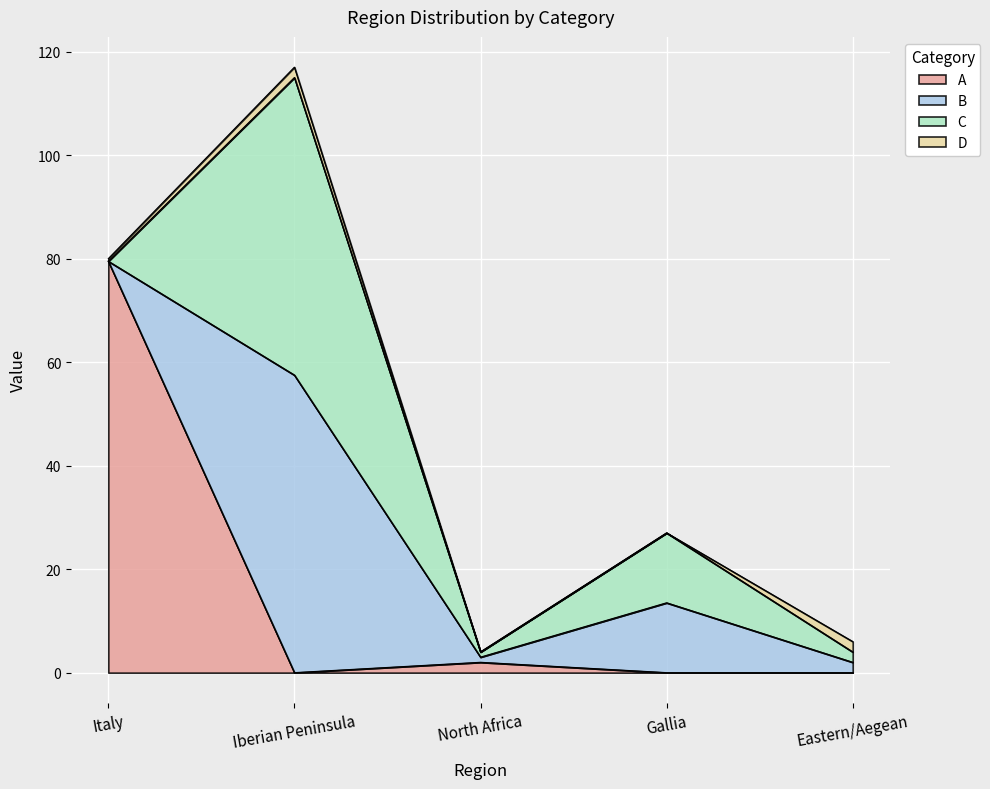

Where is the first local maximum for C?

Iberian Peninsula